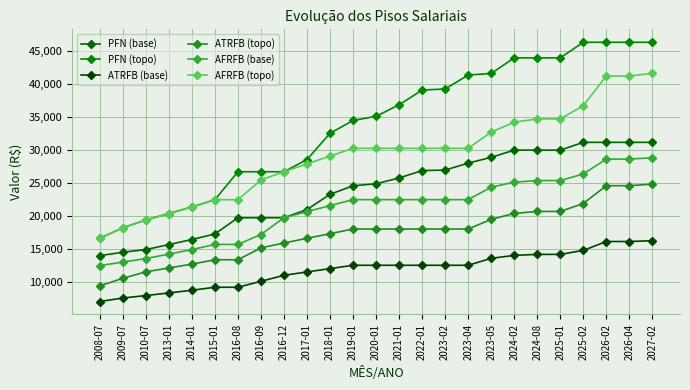

True or false: AFRFB (topo) has a value of 28901.9 at 2010-07.

False